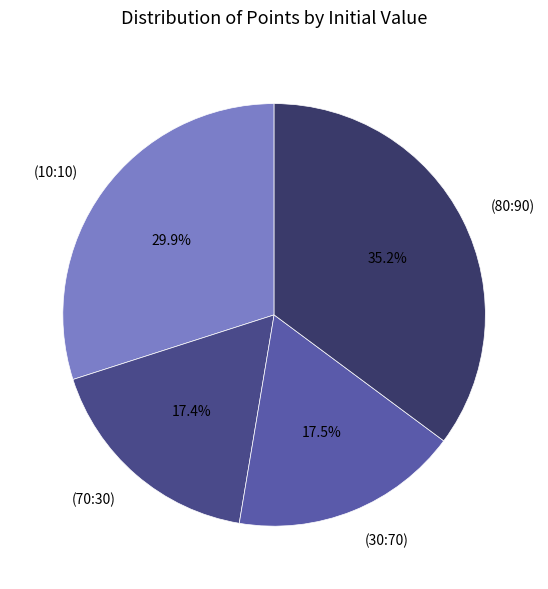

True or false: (80:90) accounts for 35% of the total.

True